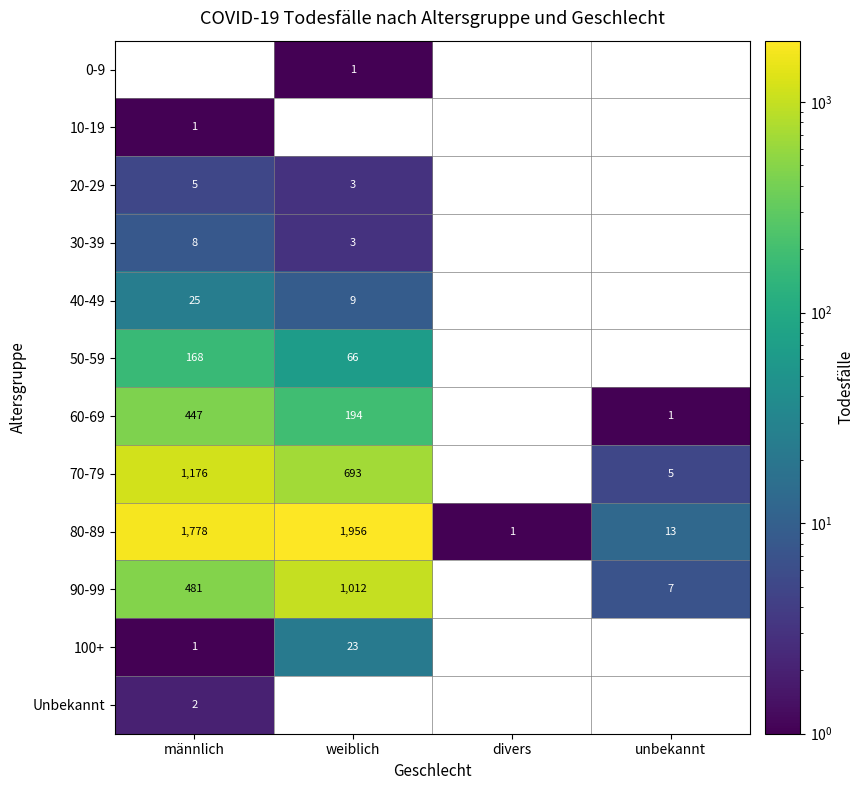

What is the difference between the second highest and minimum values in the 20-29 series?

3